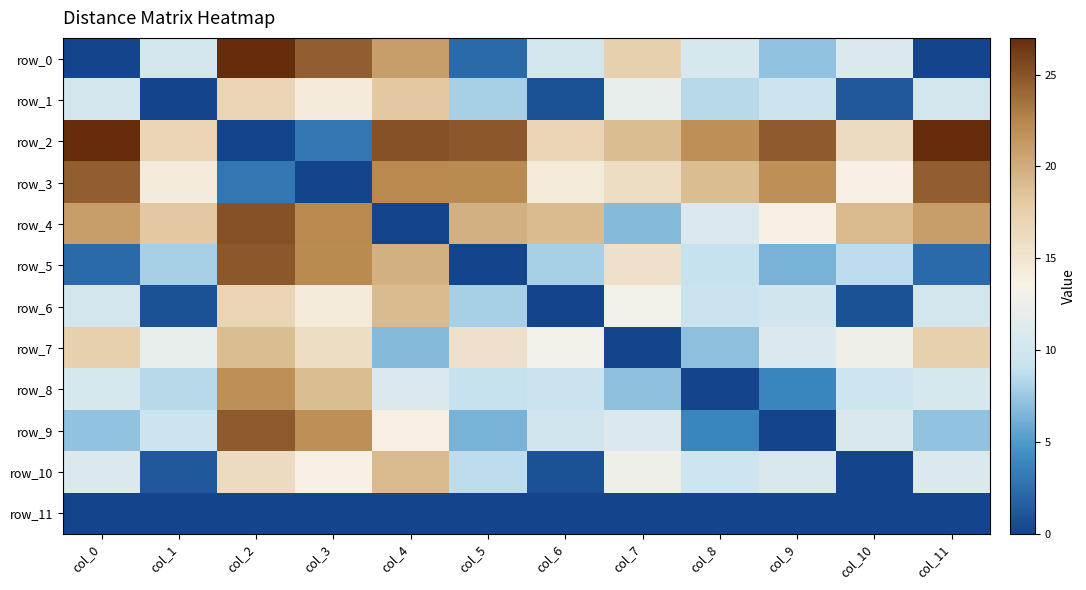

At which label does row_3 first exceed 18?

col_0